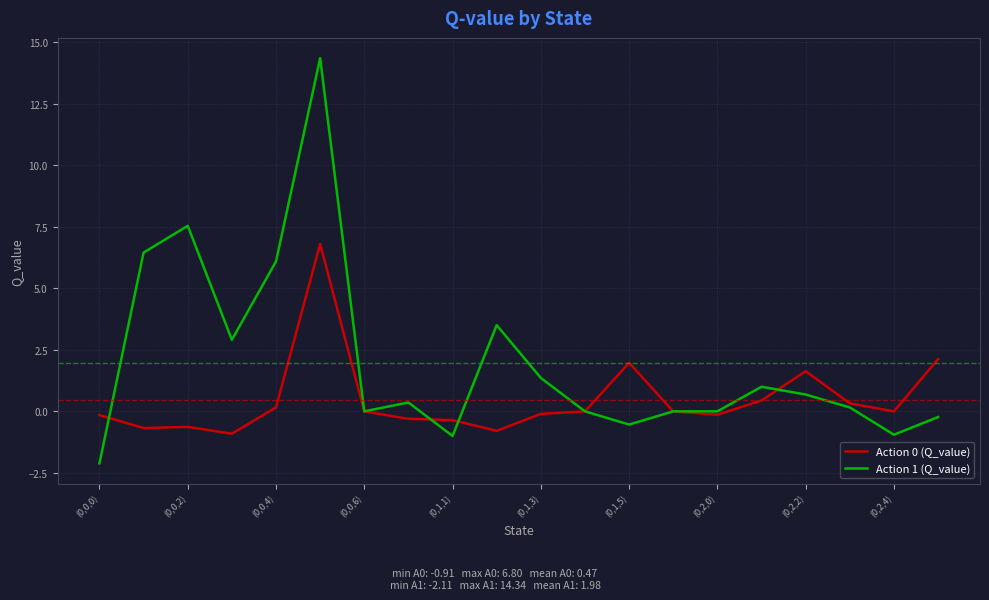

Which series has the widest spread of values?

Action 1 (Q_value)